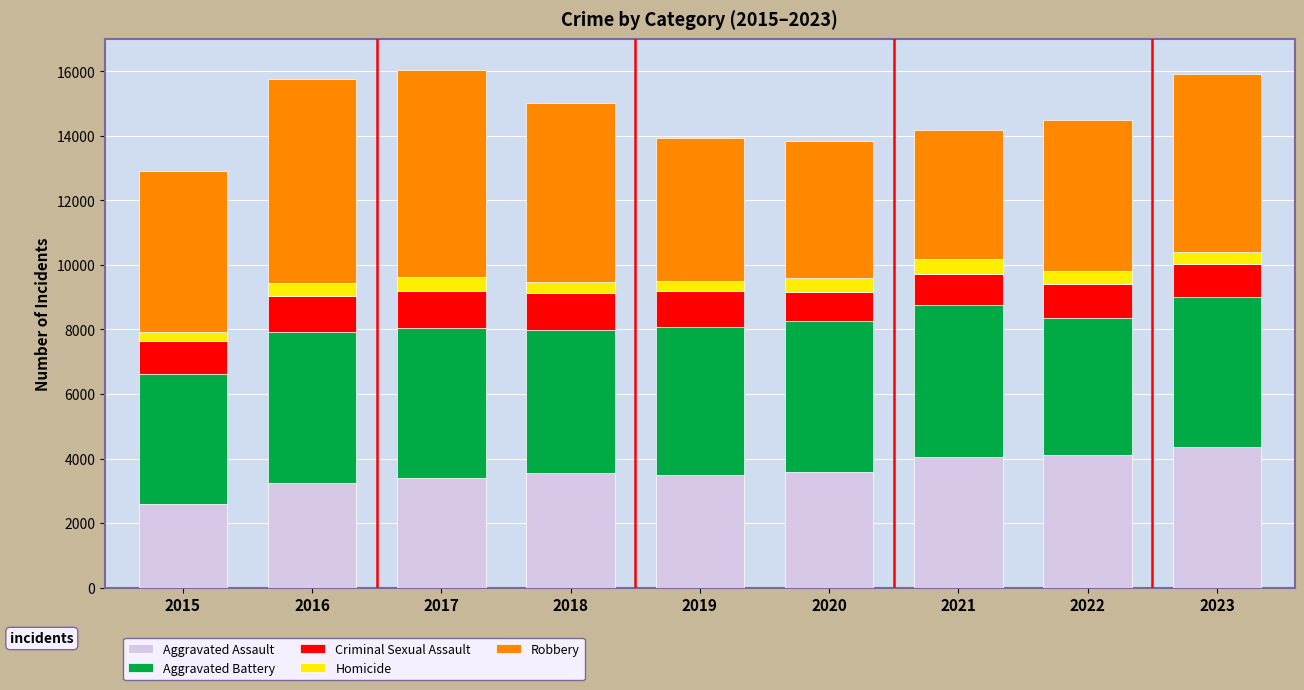

What is the total value across all series at 2021?

14178